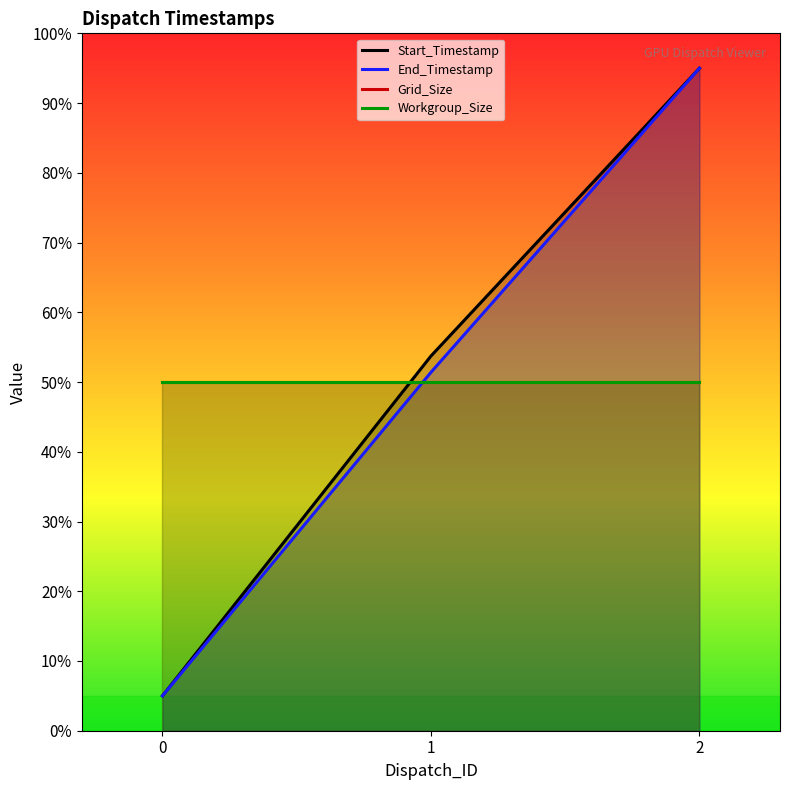

At which category does the chart reach its peak across all series?

2